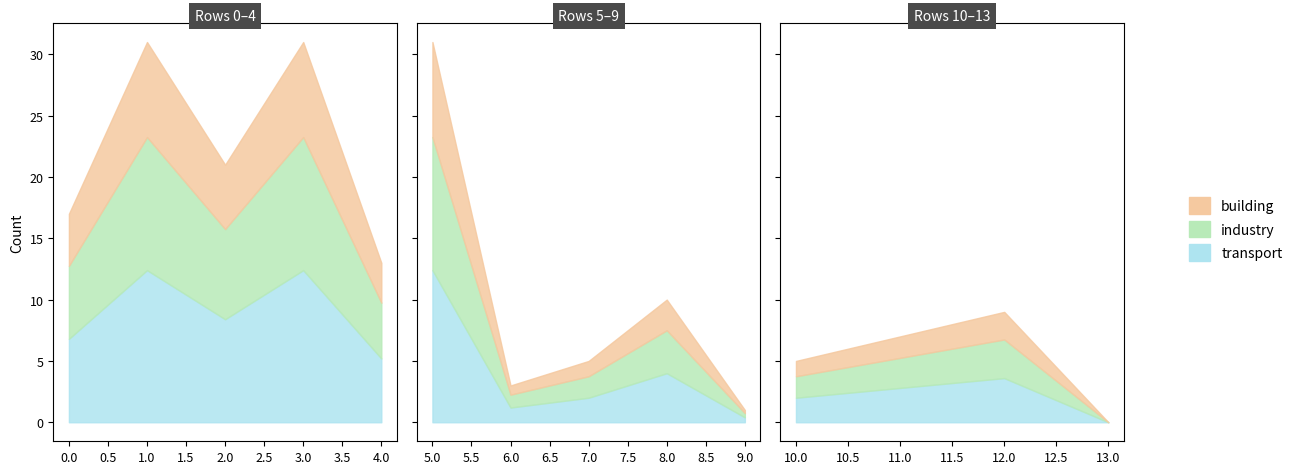

What is the difference between the maximum and minimum values?

31